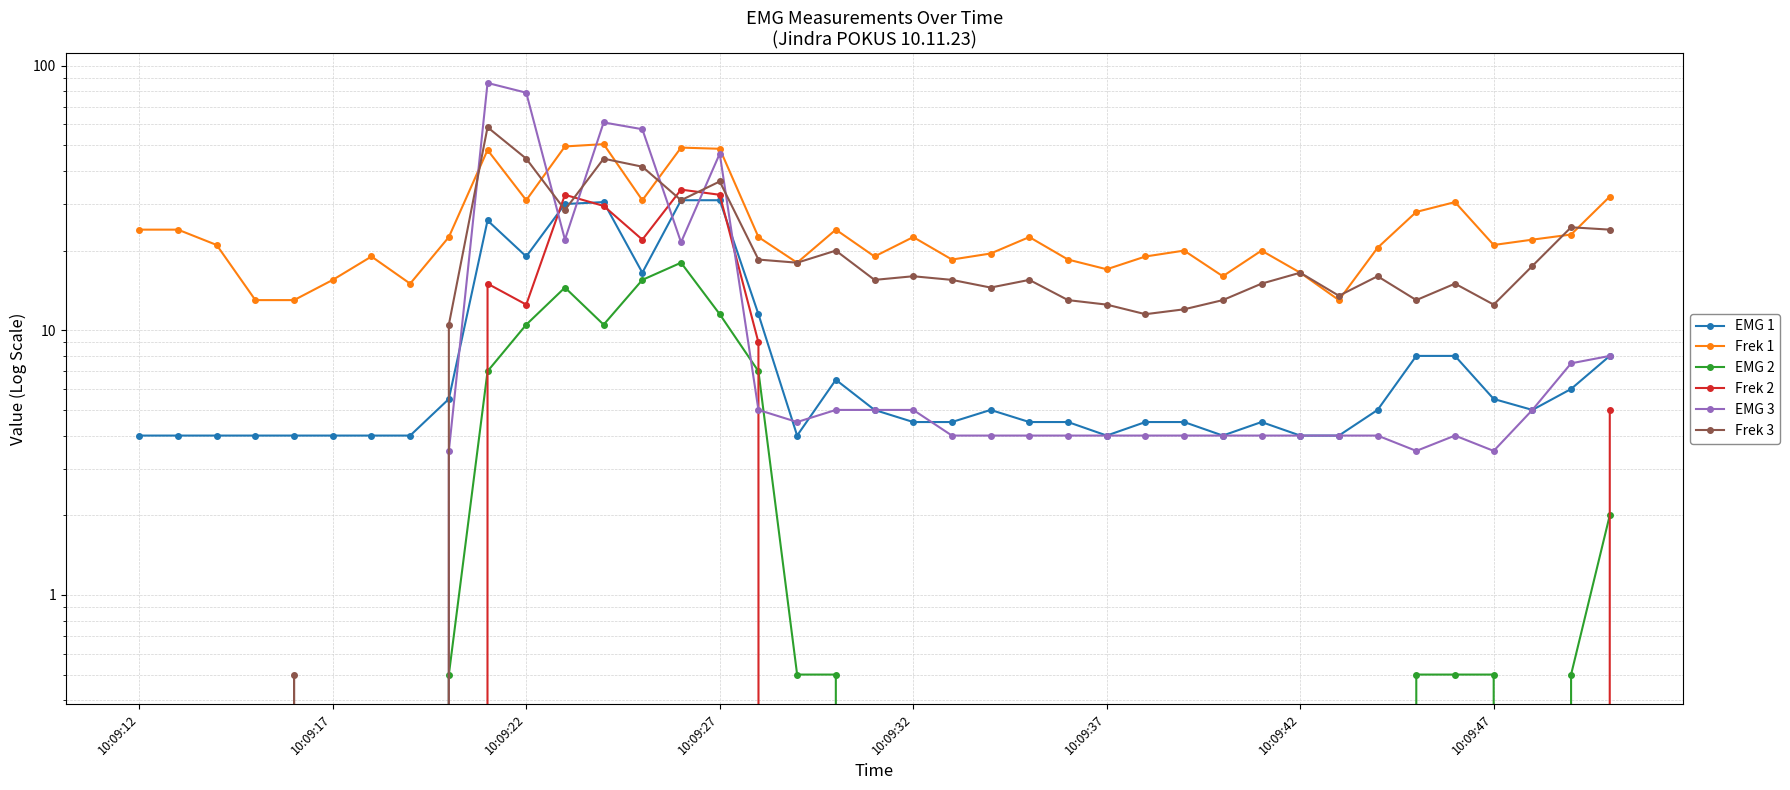

How many lines are shown in the chart?

6